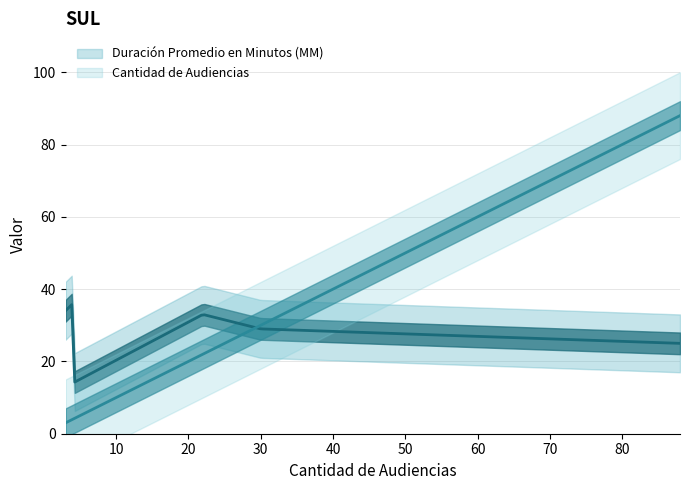

How many lines are shown in the chart?

2